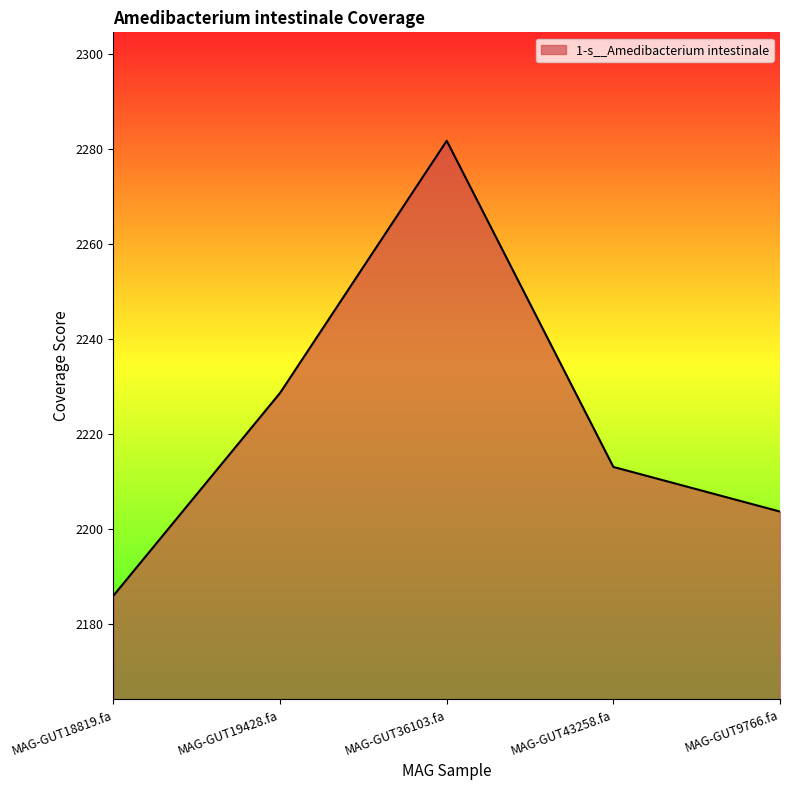

At which label is the value closest to 2233?

MAG-GUT19428.fa